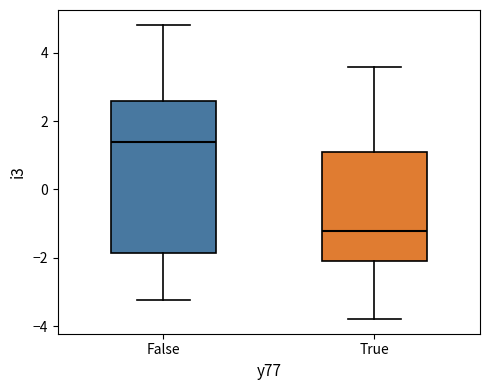

Reading left to right, read every box against the y-axis: the position of its median line, the range the box covers, and the ends of its whiskers. The values are not printed on the chart, so give them approximately, as read against the axis.

False: median 1.4, box -1.8 to 2.6, whiskers -3.2 to 4.8
True: median -1.2, box -2.2 to 1.2, whiskers -3.8 to 3.6